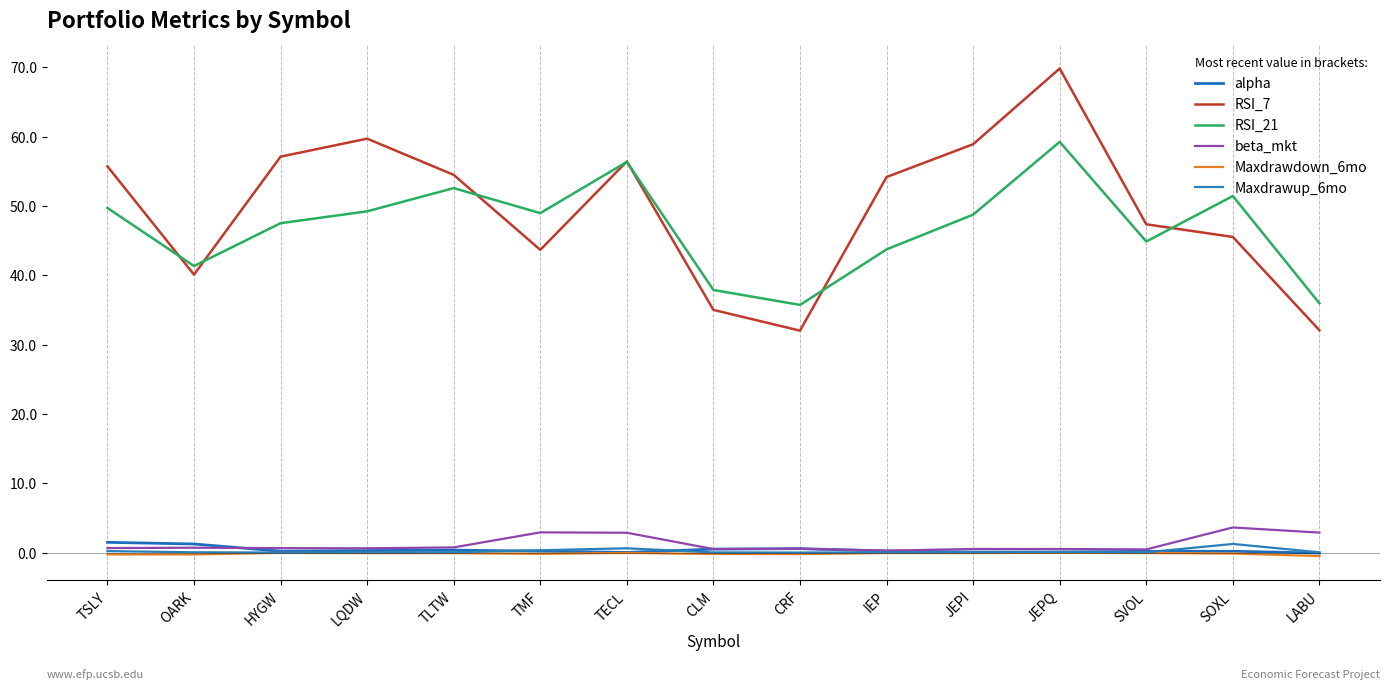

Reading left to right, list all the values displayed in this chart.

alpha: 1.5	1.2	0.2	0.3	0.4	0.2	0.0	0.5	0.6	0.2	0.1	0.1	0.2	0.2	-0.1
RSI_7: 55.7	40.1	57.1	59.7	54.5	43.7	56.4	35.0	32.0	54.2	58.9	69.8	47.4	45.5	32.1
RSI_21: 49.7	41.3	47.5	49.2	52.6	49.0	56.4	37.9	35.7	43.7	48.8	59.3	44.9	51.4	36.0
beta_mkt: 0.7	0.7	0.7	0.6	0.8	2.9	2.9	0.5	0.6	0.3	0.5	0.5	0.5	3.6	2.9
Maxdrawdown_6mo: -0.3	-0.3	-0.0	-0.1	-0.1	-0.2	-0.0	-0.2	-0.2	-0.1	-0.1	-0.0	-0.1	-0.1	-0.5
Maxdrawup_6mo: 0.2	0.1	0.0	0.0	0.1	0.3	0.6	0.0	0.0	0.0	0.1	0.1	0.0	1.3	0.0